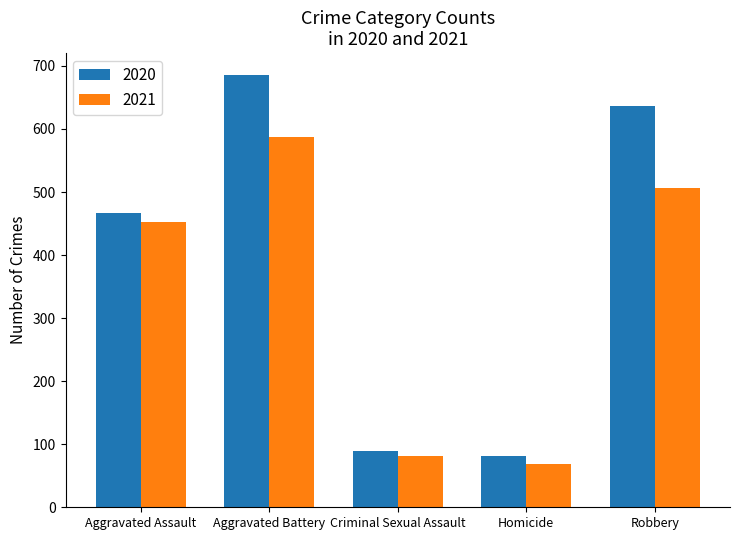

What is the maximum value shown in the chart?

686